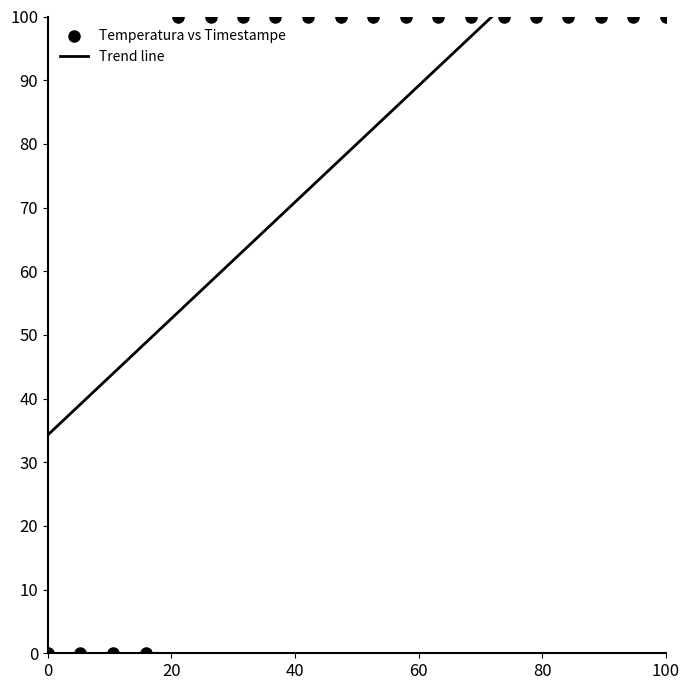

What is the range of Y values (max minus min)?

100